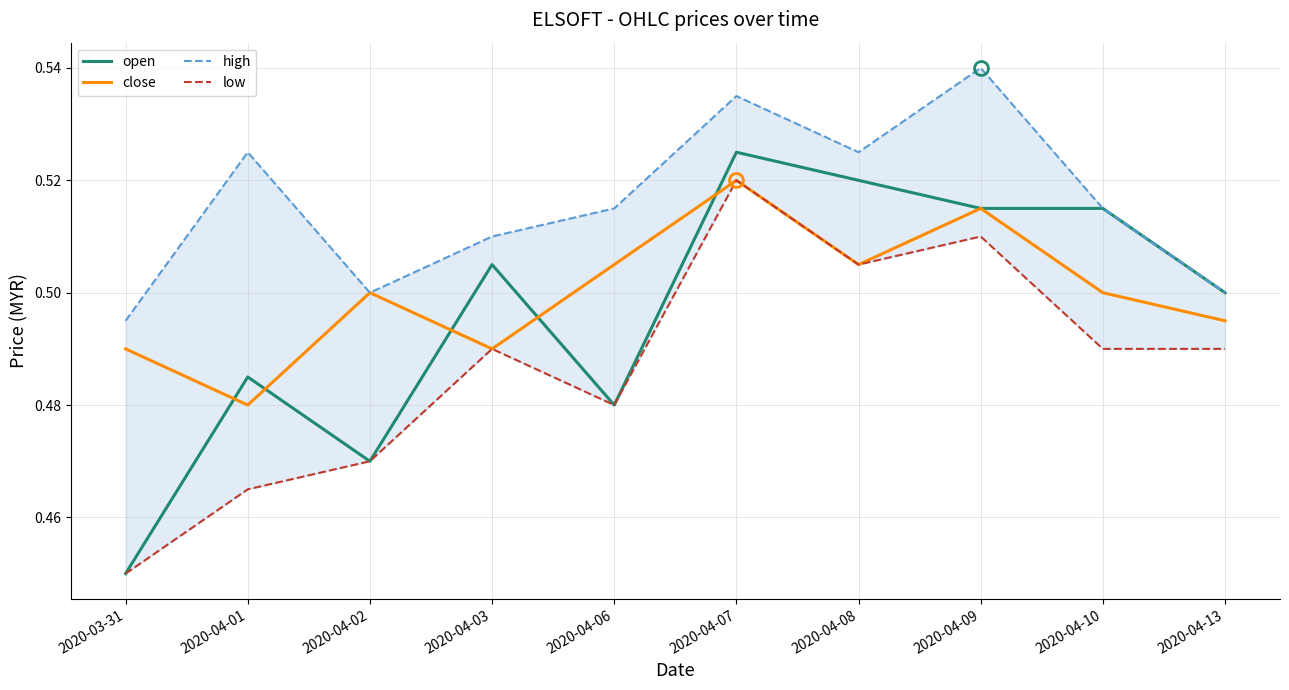

What is the label of the 9th point from the right?

2020-04-01